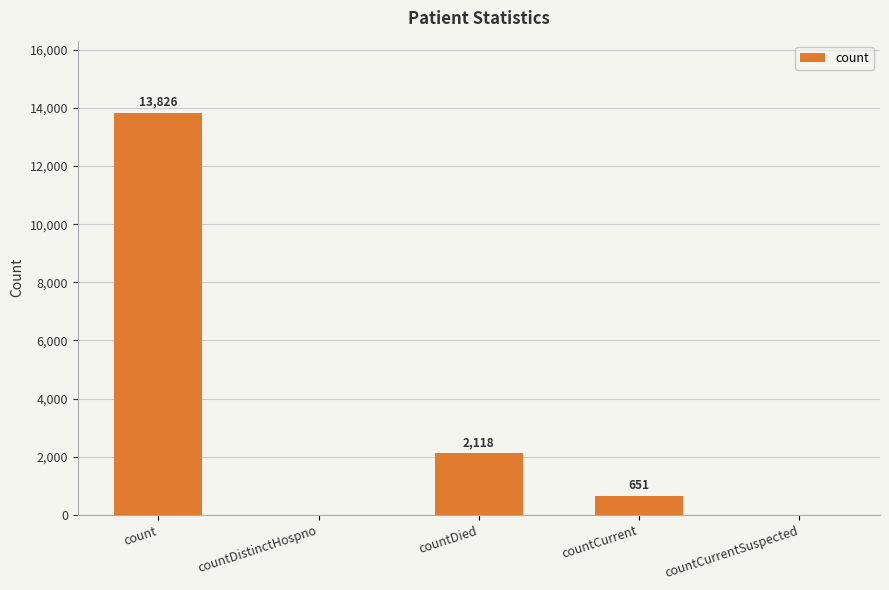

Does the chart contain stacked bars?

No